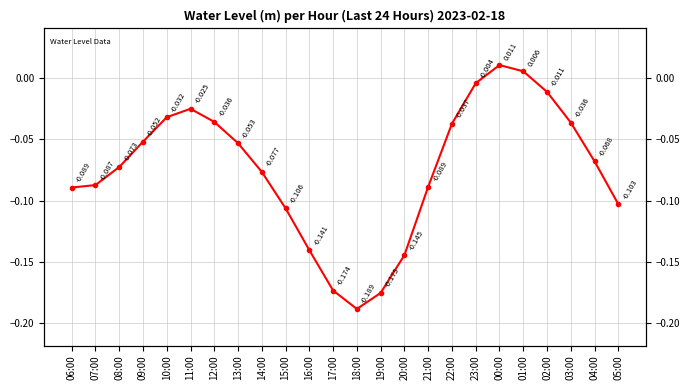

What is the value of the 13th point from the left?

-0.2